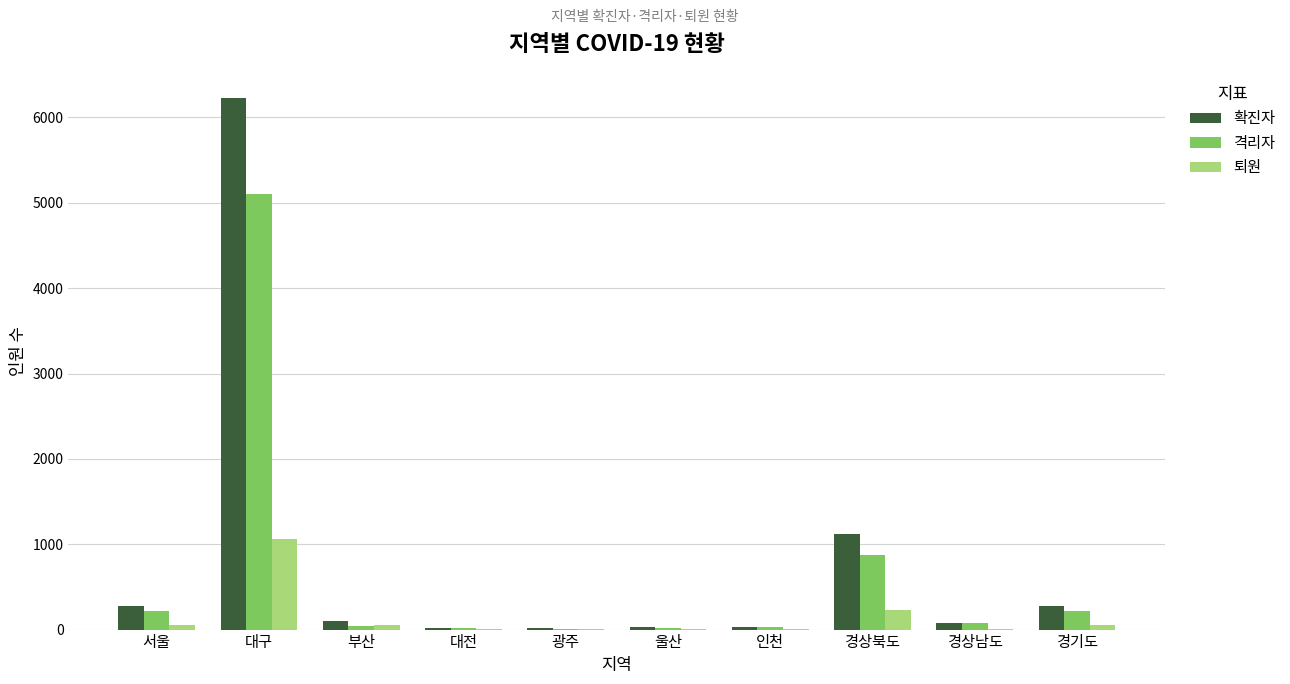

Where is 퇴원 nearest to the value 530?

경상북도